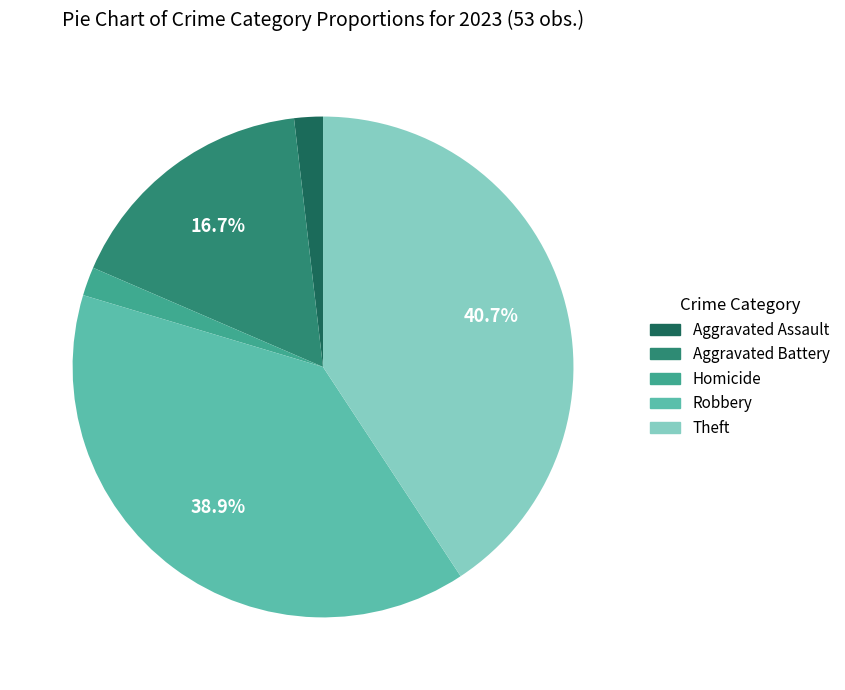

Do Theft and Aggravated Battery together represent more than half of the pie?

Yes